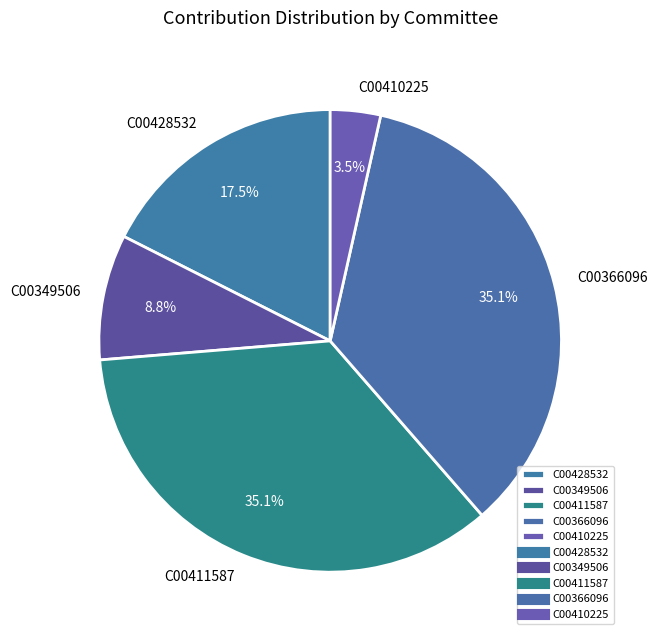

Which has a higher value, C00428532 or C00366096?

C00366096